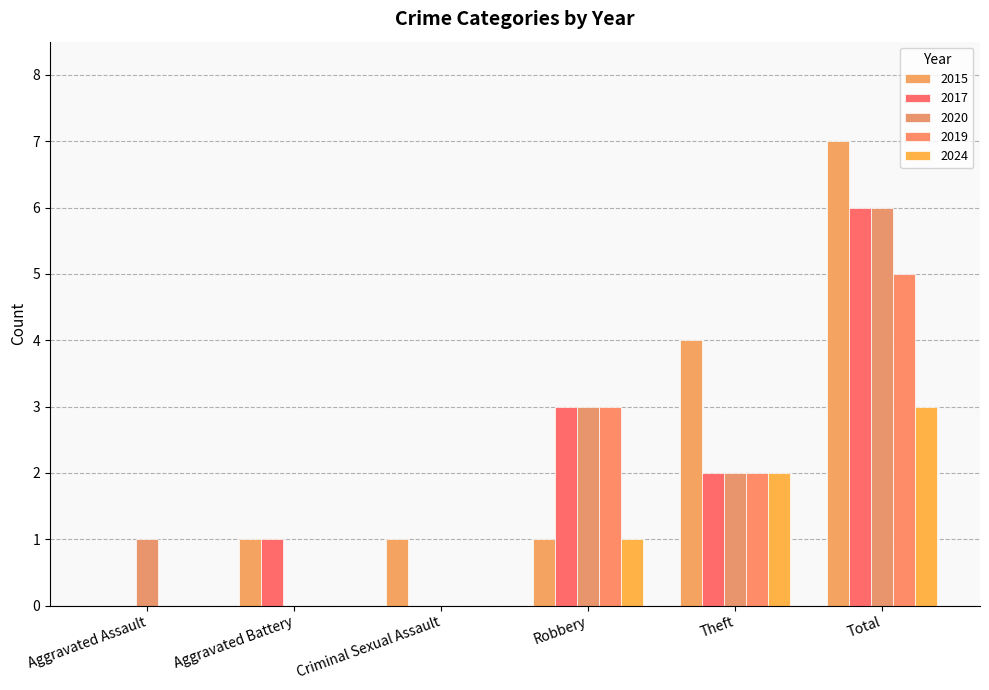

Which has a higher value, Robbery or Theft?

Theft